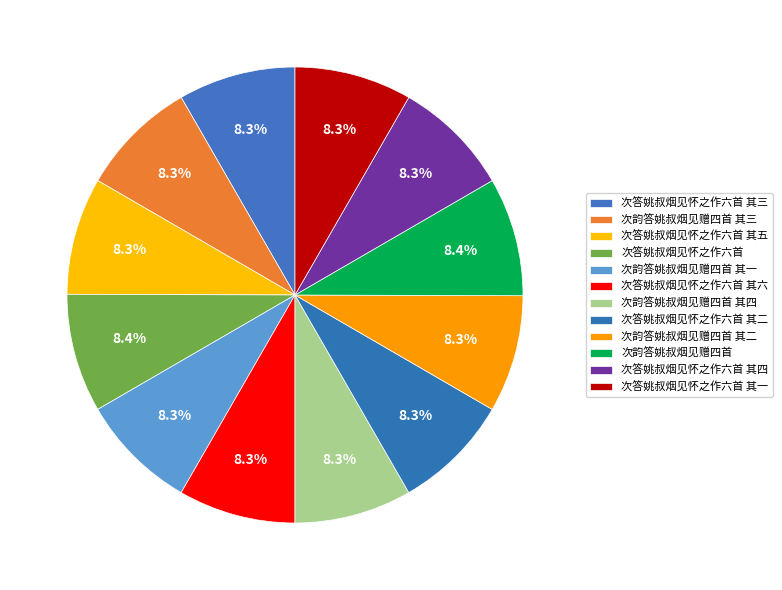

To the nearest percent, what portion does 次韵答姚叔烟见赠四首 其三 represent?

8%